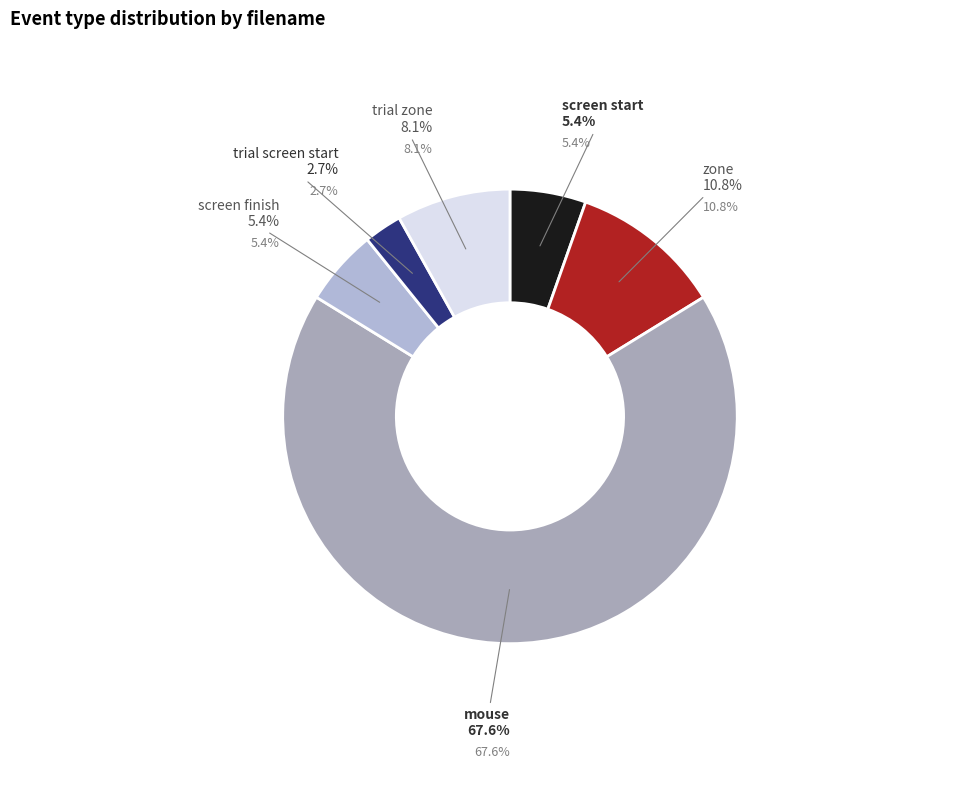

Is there any slice that represents more than half of the pie?

Yes